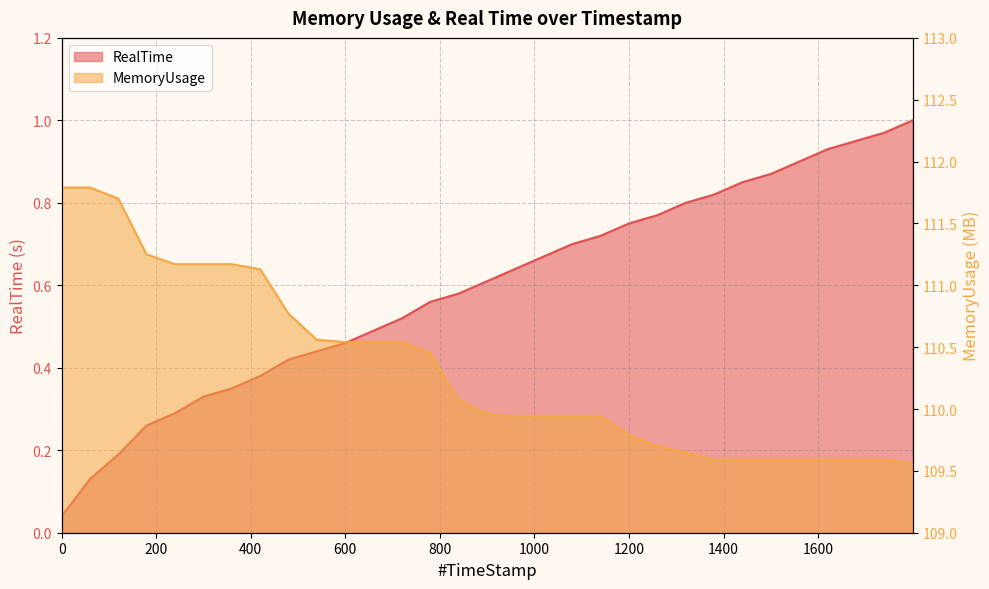

Between 479.99 and 779.83, which series saw the biggest shift?

MemoryUsage